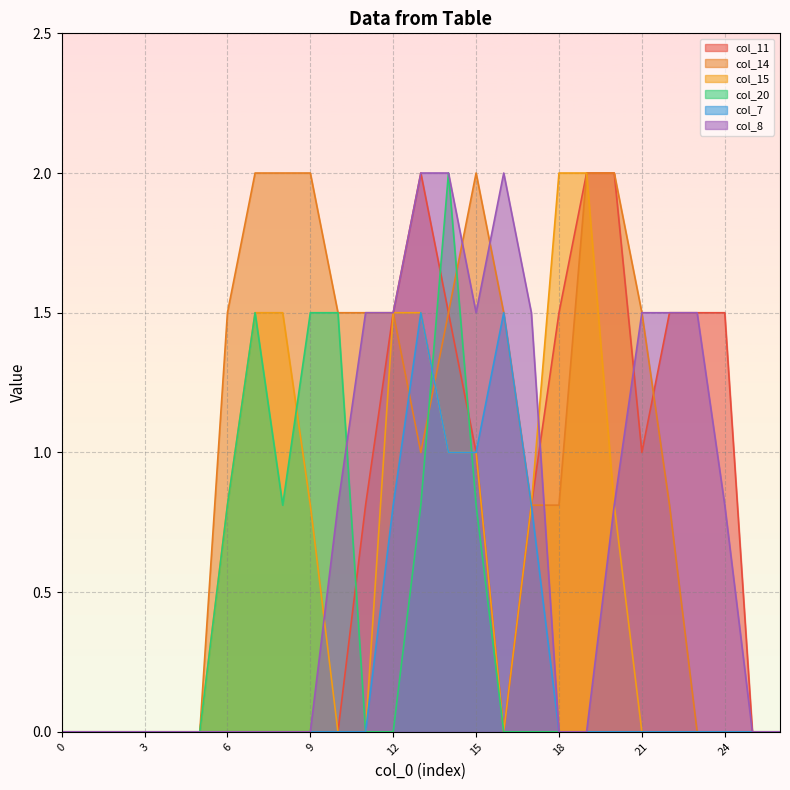

True or false: col_14 has more than 0 interior local peaks.

True